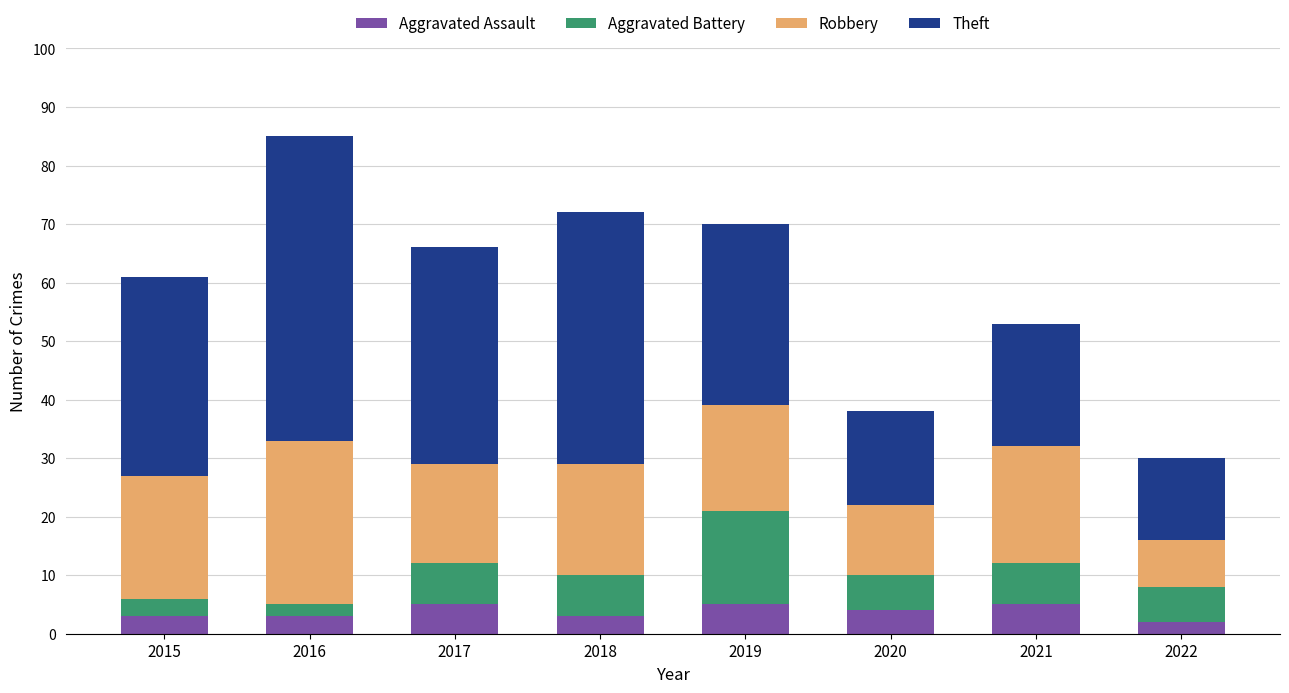

What is the total value across all series at 2021?

53